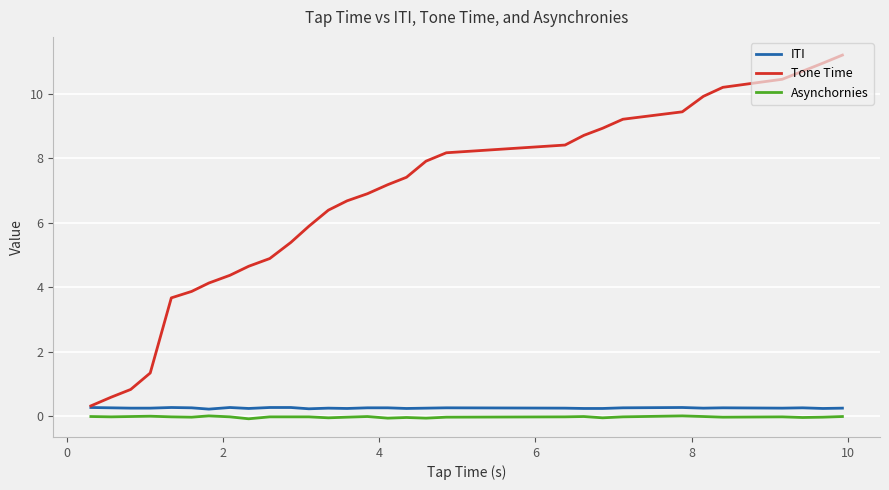

List the series in order of their peak value, lowest first.

Asynchornies, ITI, Tone Time